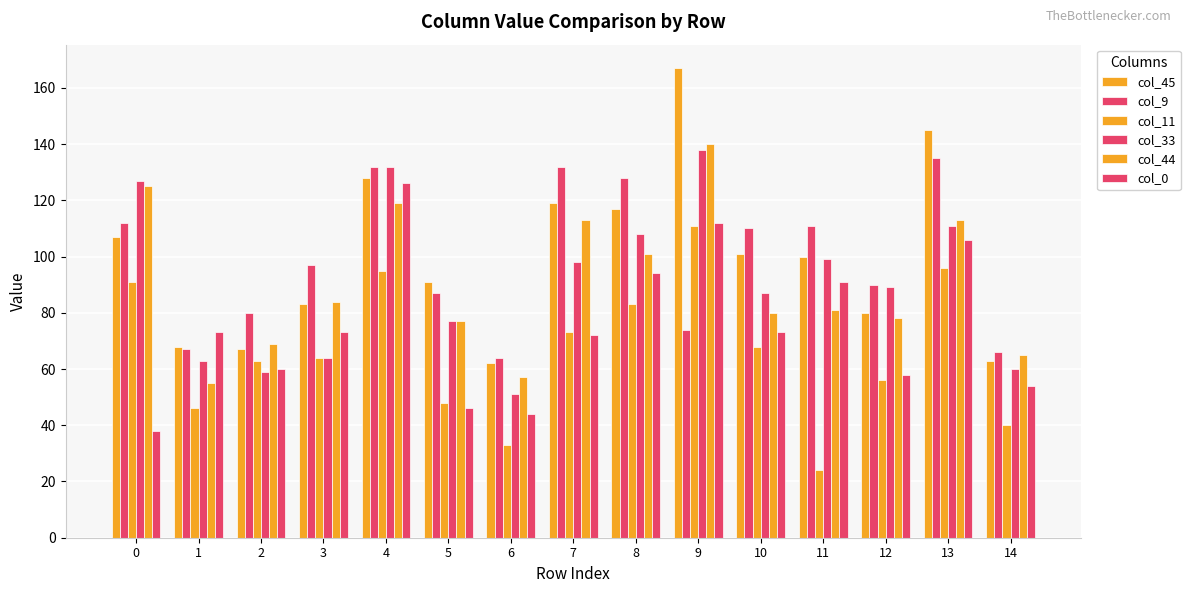

How many bars are there in total?

90